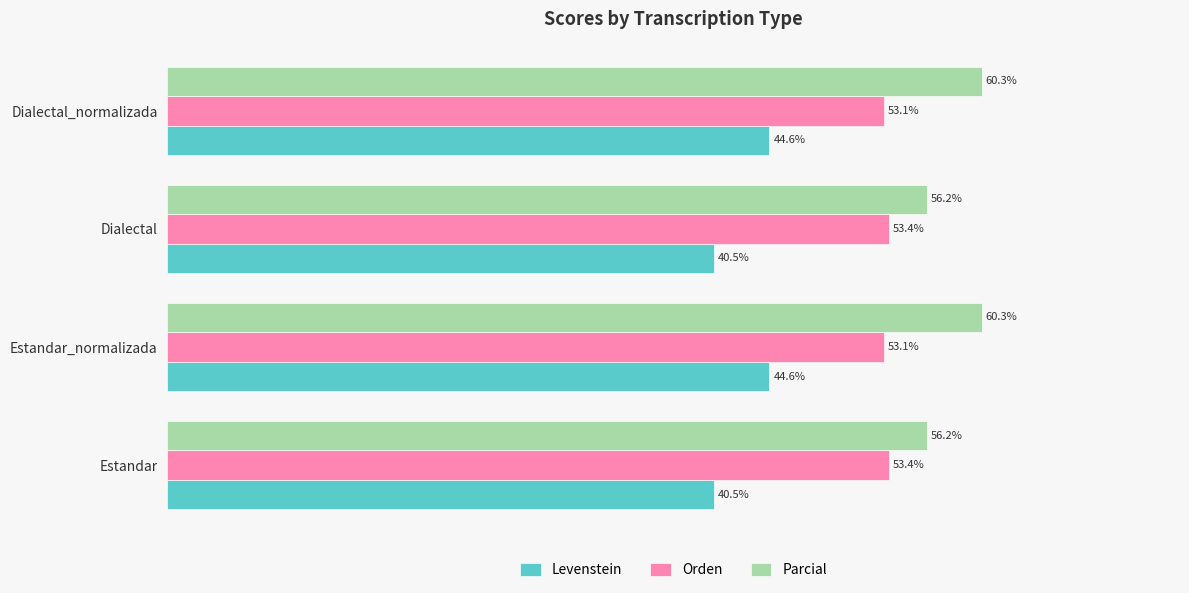

Rank the series by their average value, from highest to lowest.

Parcial, Orden, Levenstein